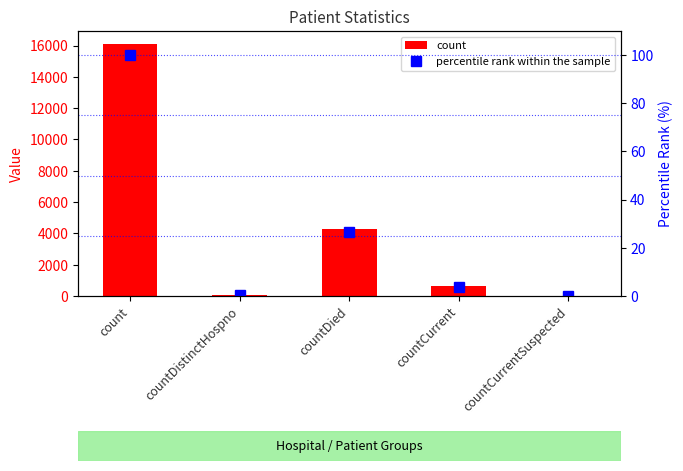

What is the label of the 3rd bar from the right?

countDied